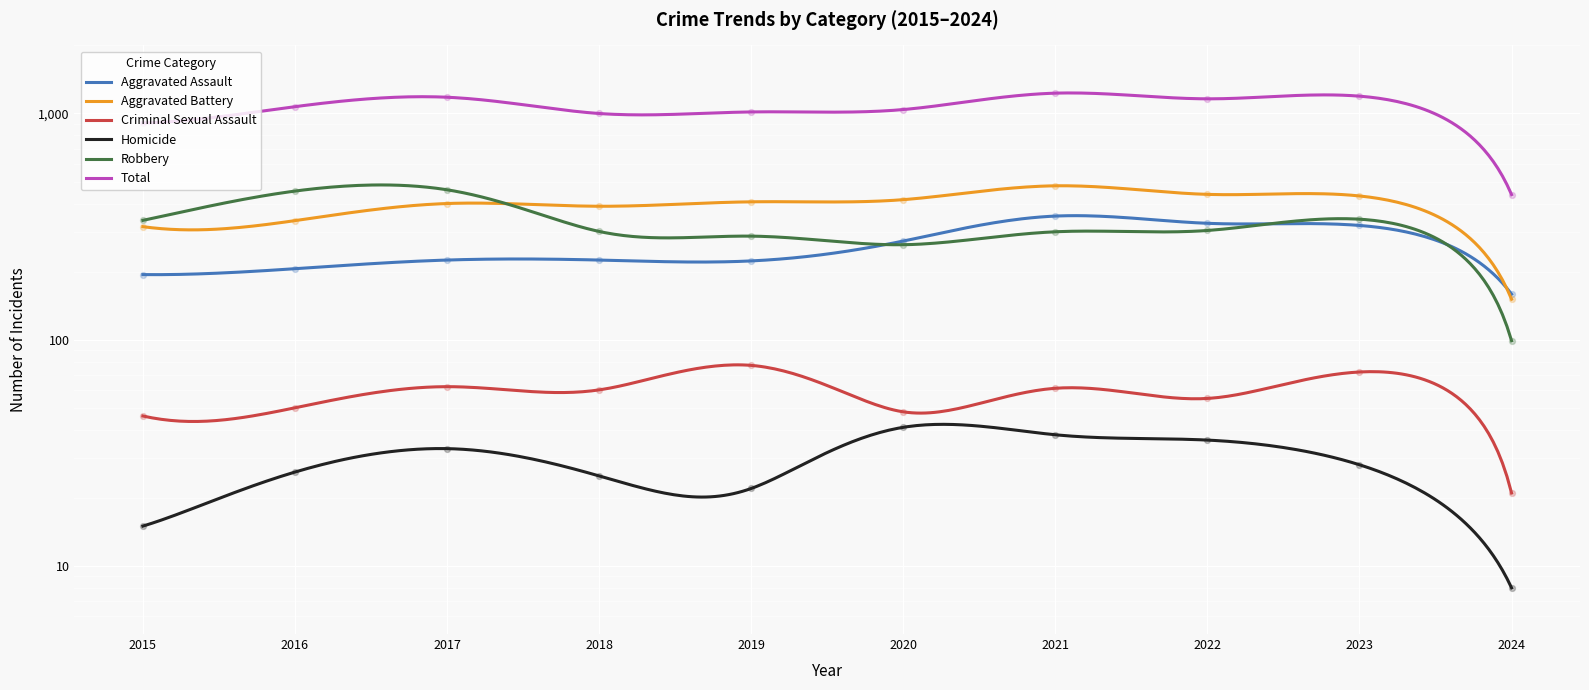

At which category is the sum across all series the highest?

2021